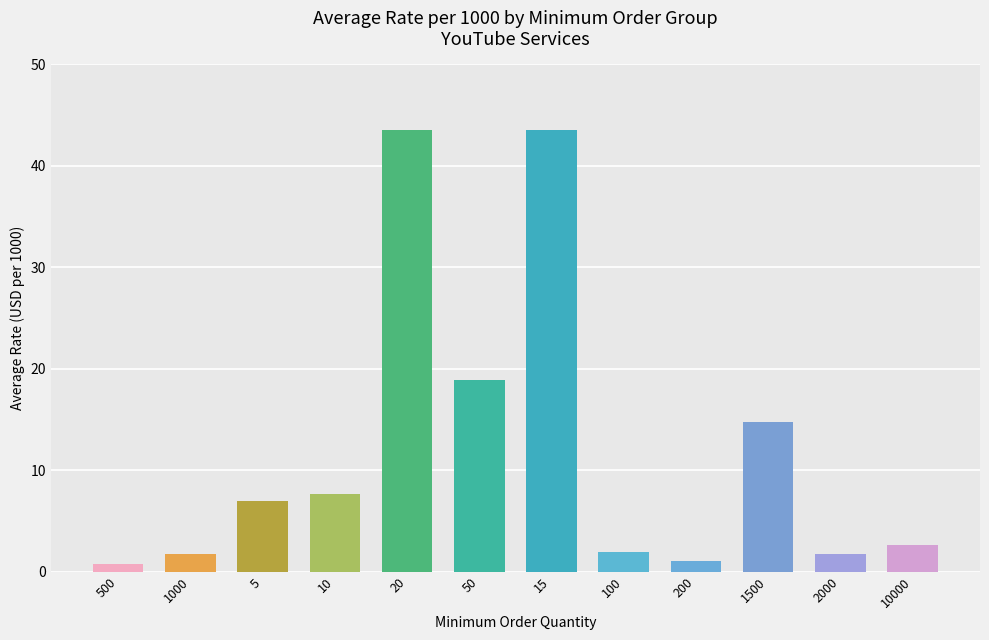

What is the label of the 4th bar from the left?

10